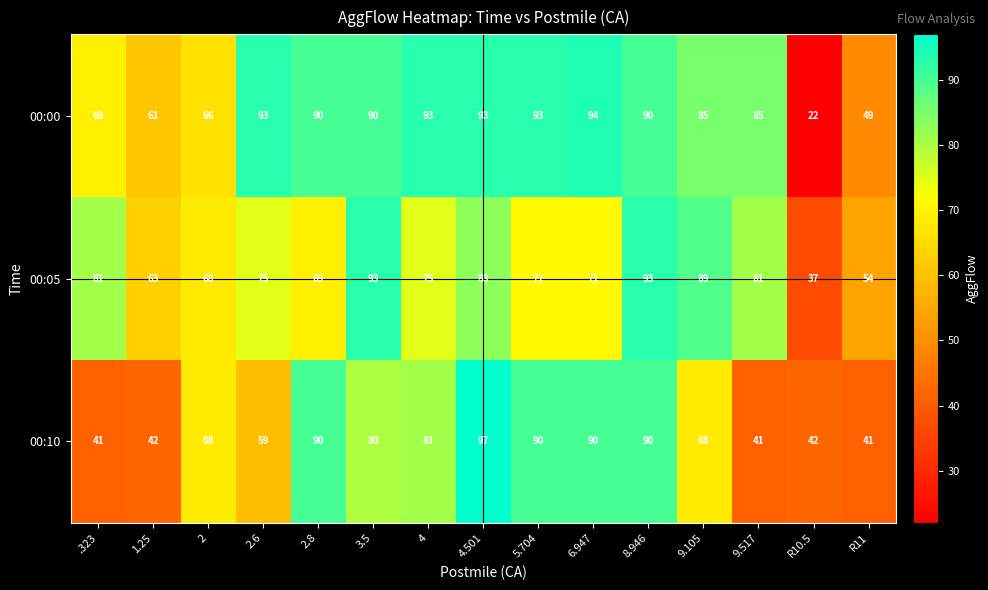

Which label corresponds to the largest value in the chart?

4.501